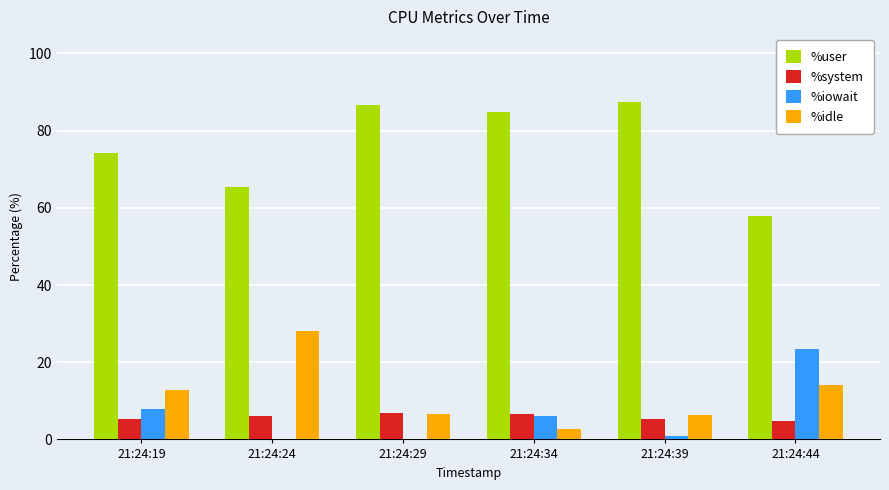

Read the %system value at 21:24:24.

6.1